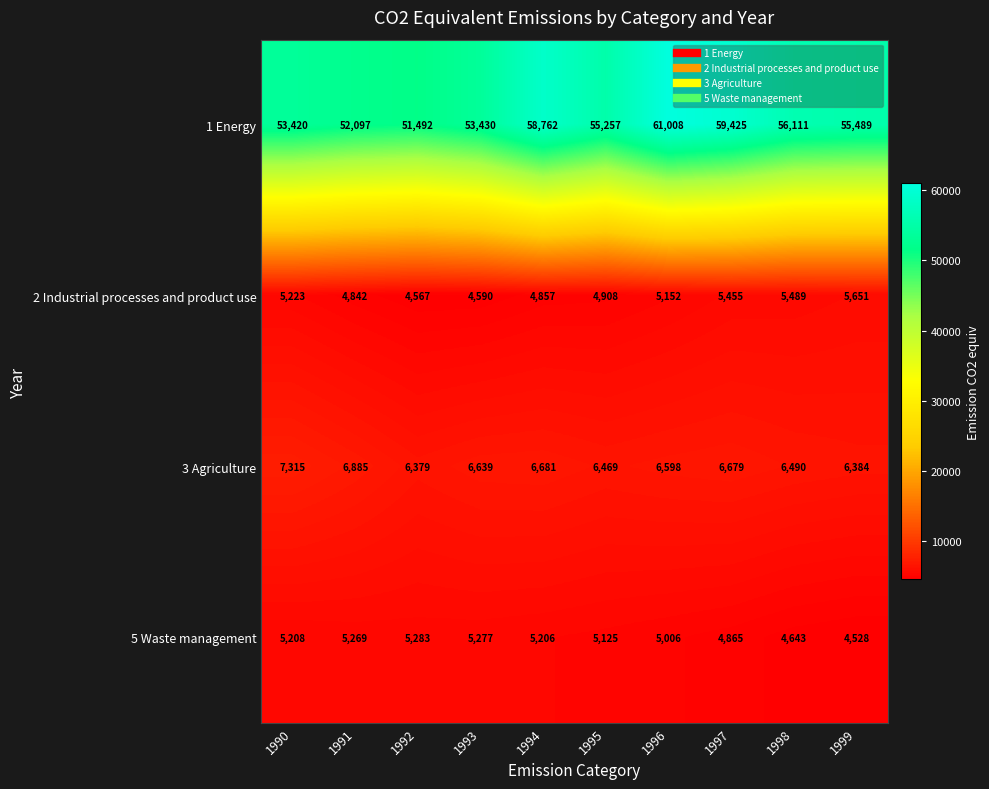

Which series has the largest total across all categories?

1 Energy